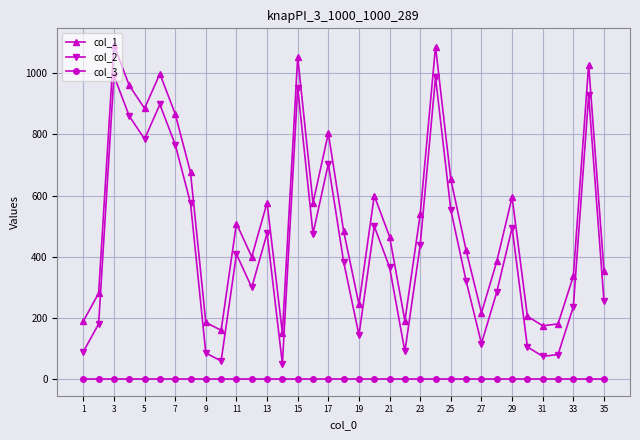

Rank the series by their maximum value, from highest to lowest.

col_1, col_2, col_3